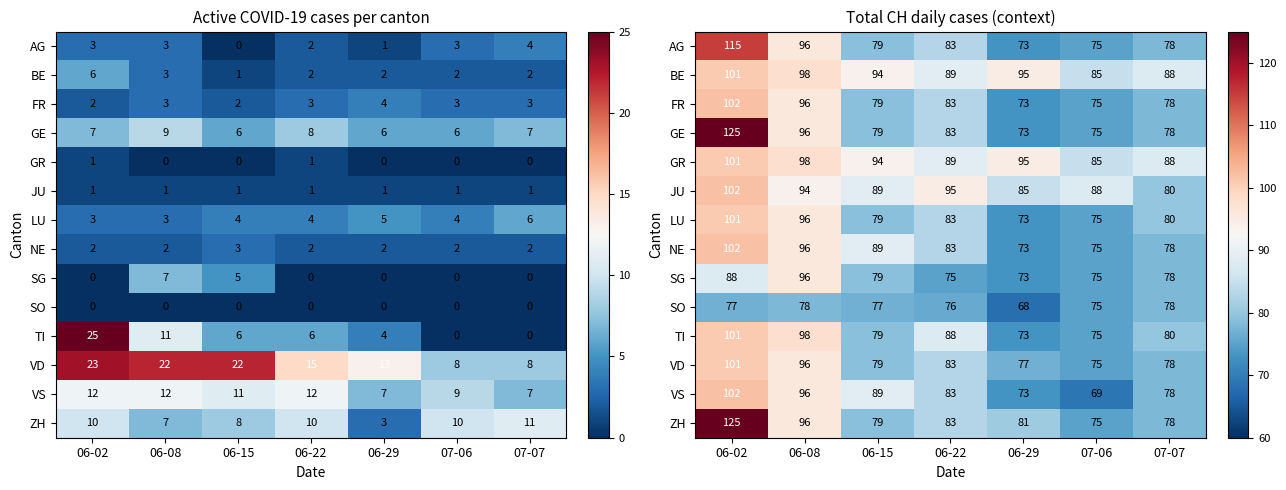

Which category has the highest value in the BE series?

06-02